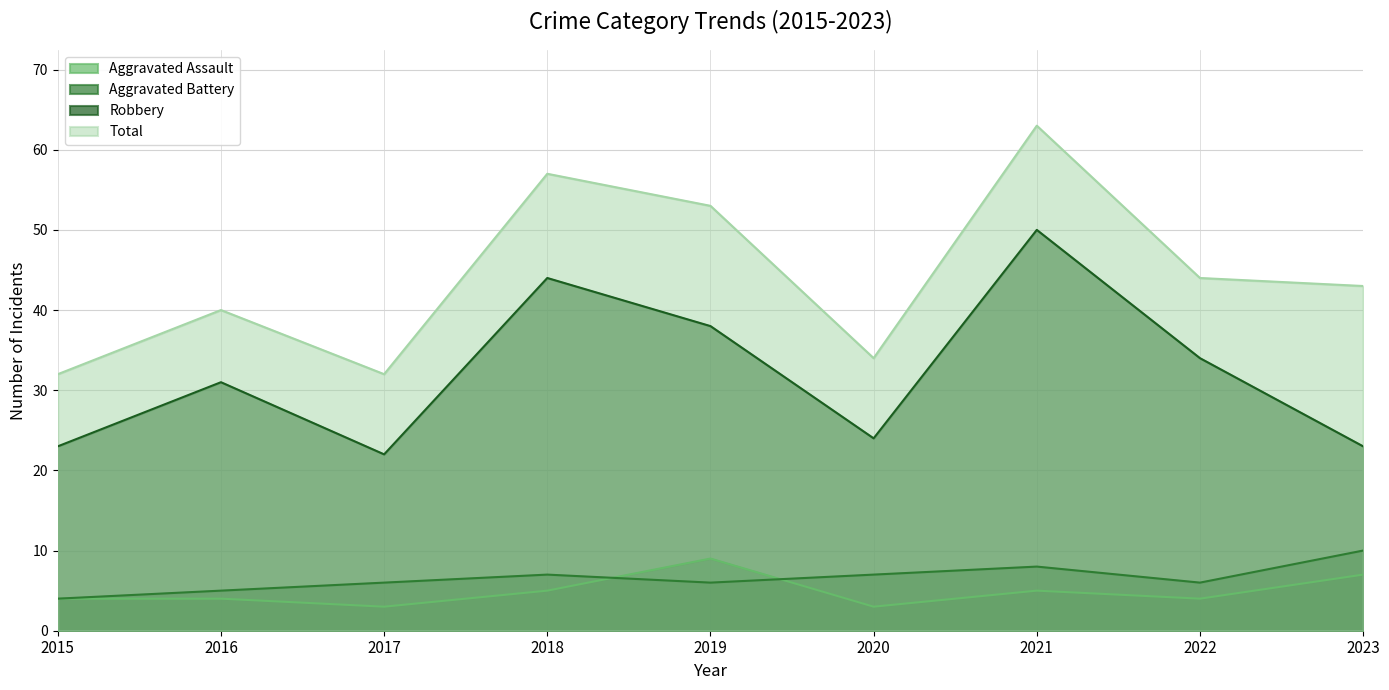

What is the difference between the maximum and minimum values in the Aggravated Battery series?

6